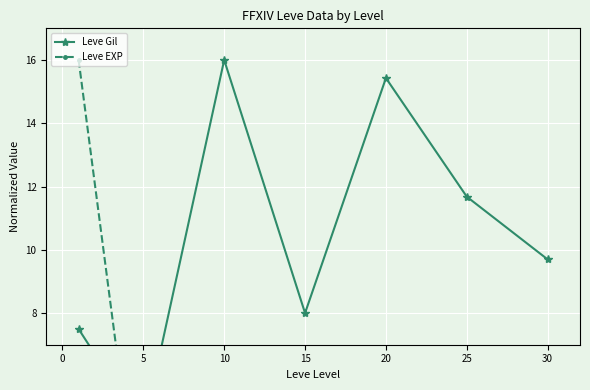

What is the smallest value displayed?

0.4